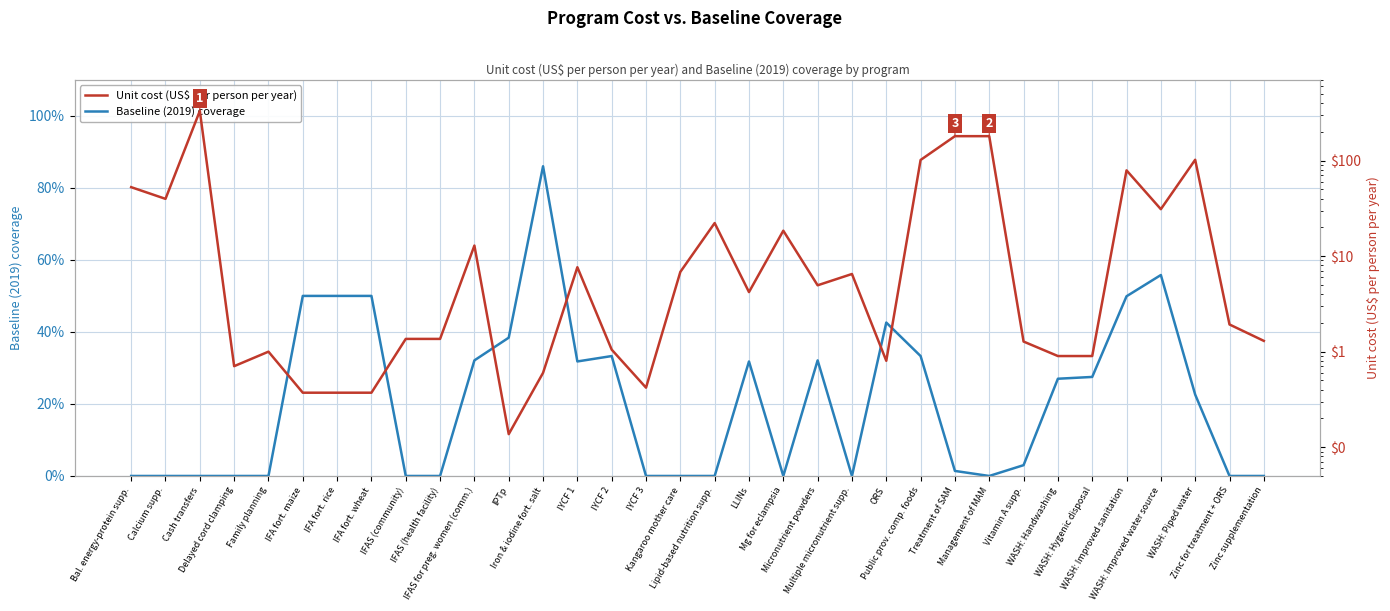

List the series in order of their overall mean, lowest first.

Baseline (2019) coverage, Unit cost (US$ per person per year)